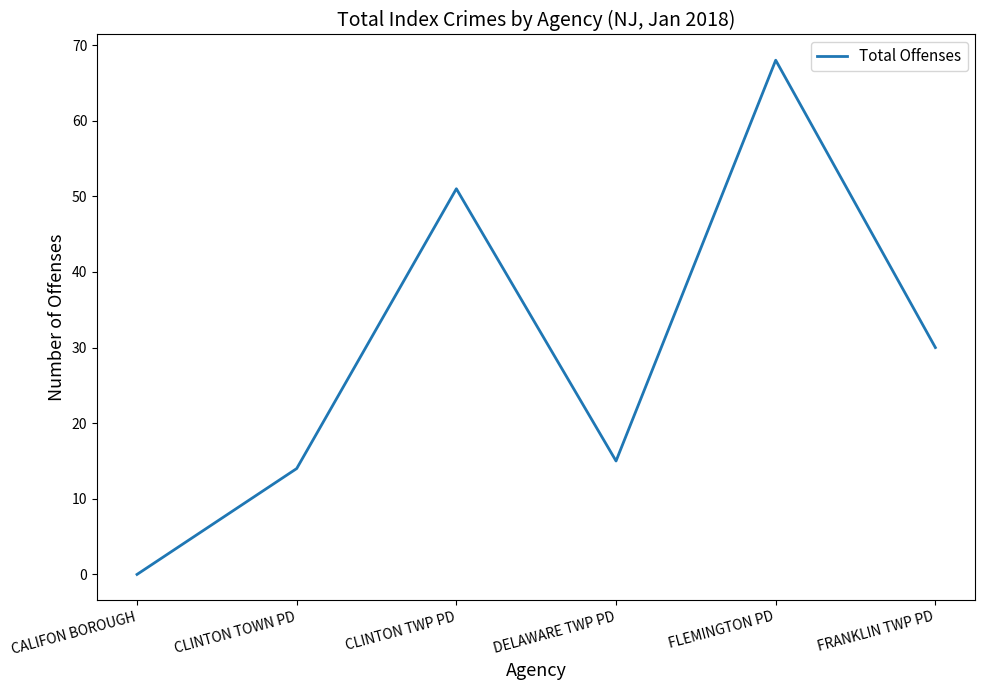

What is the difference between the values at CLINTON TWP PD and DELAWARE TWP PD?

36